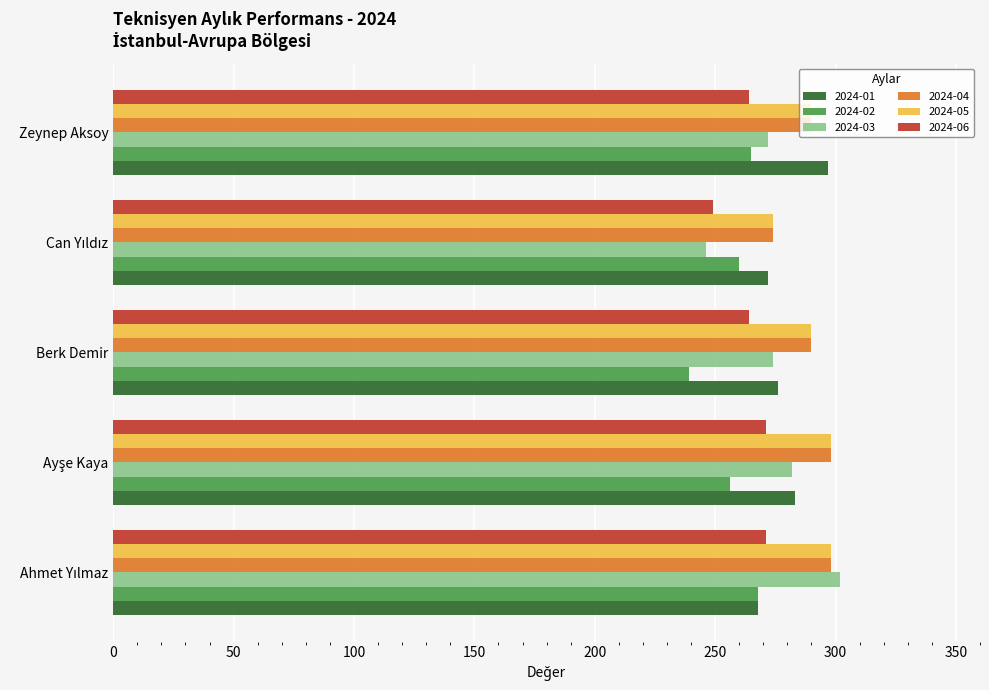

The 2024-02 series shows 410 at Berk Demir. True or false?

False